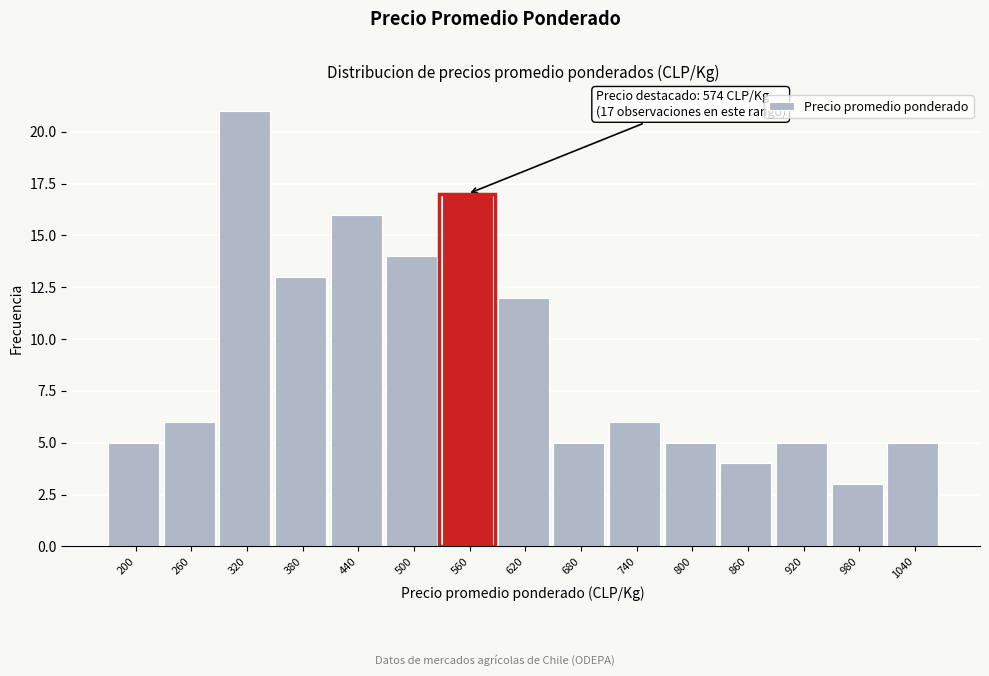

Reading left to right, list all the values displayed in this chart.

200=5	260=6	320=21	380=13	440=16	500=14	560=17	620=12	680=5	740=6	800=5	860=4	920=5	980=3	1040=5